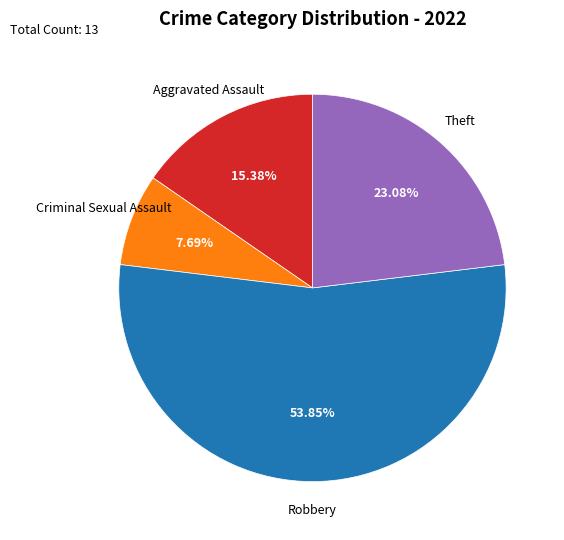

The Theft slice represents 12% of the pie. True or false?

False